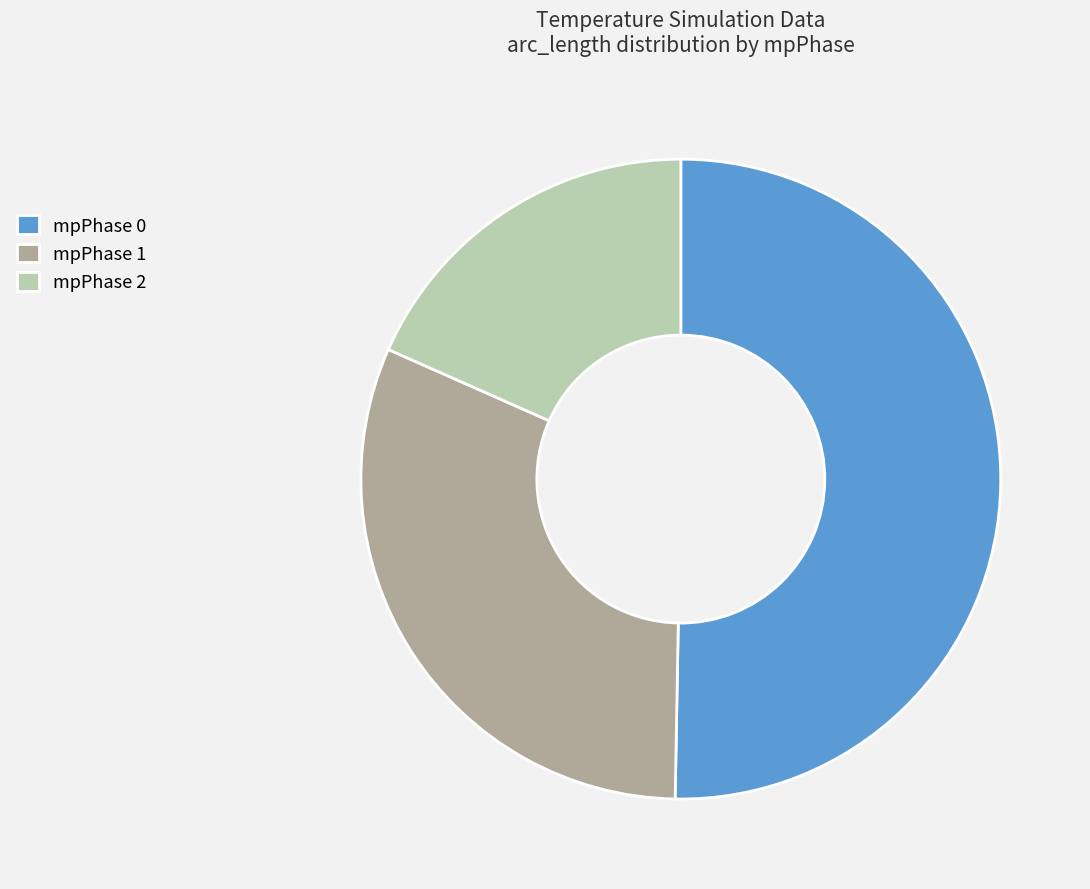

Is there any slice that represents more than half of the pie?

Yes